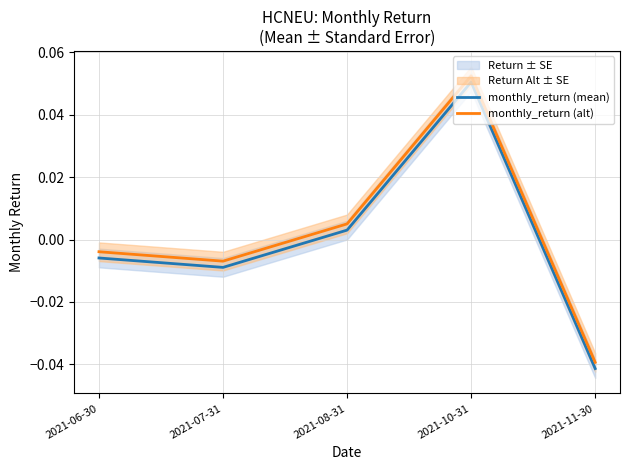

What is the maximum value shown in the chart?

0.1